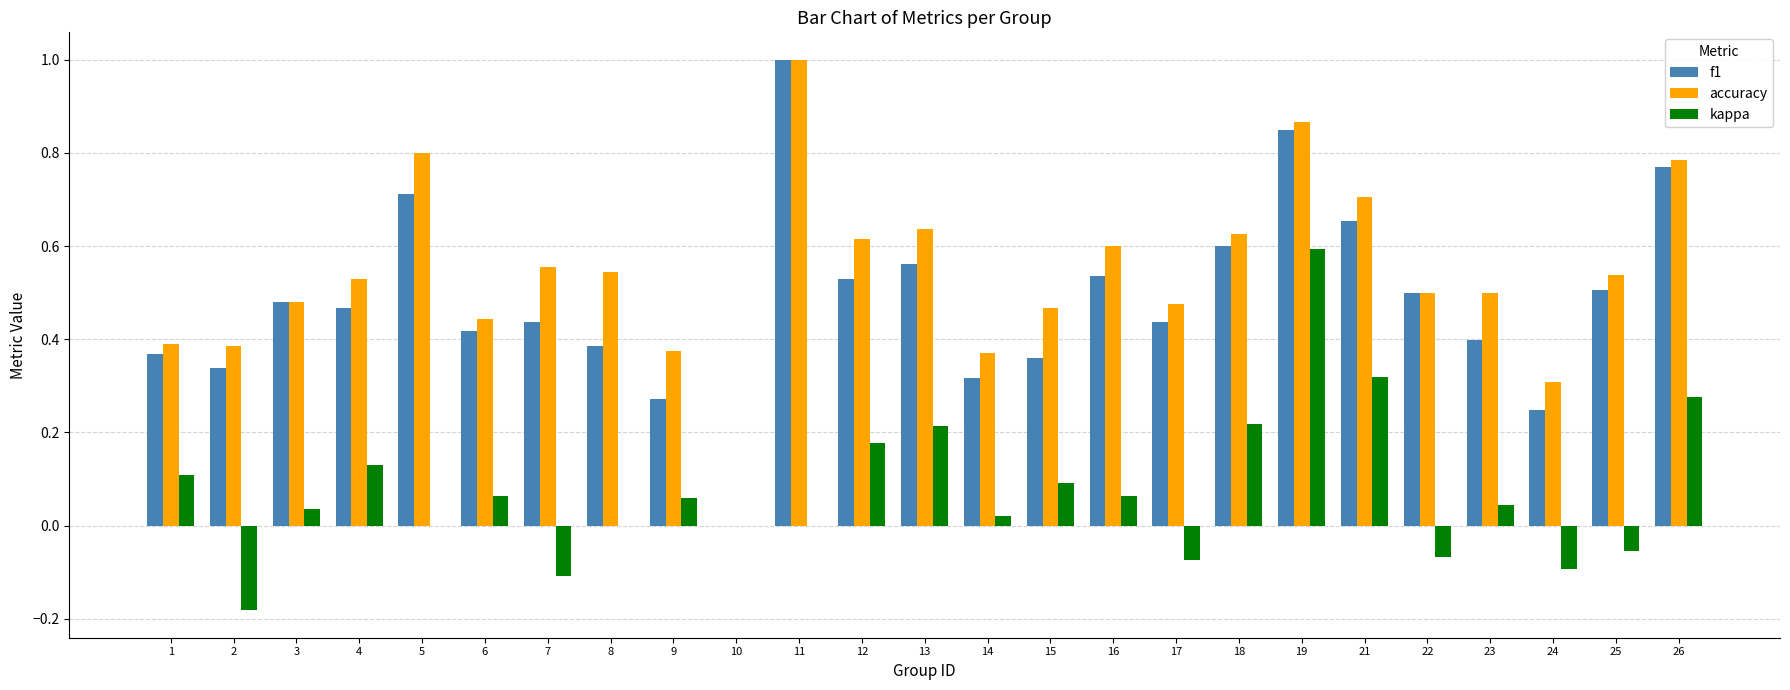

Is it true that accuracy equals 0.5 at 8?

True